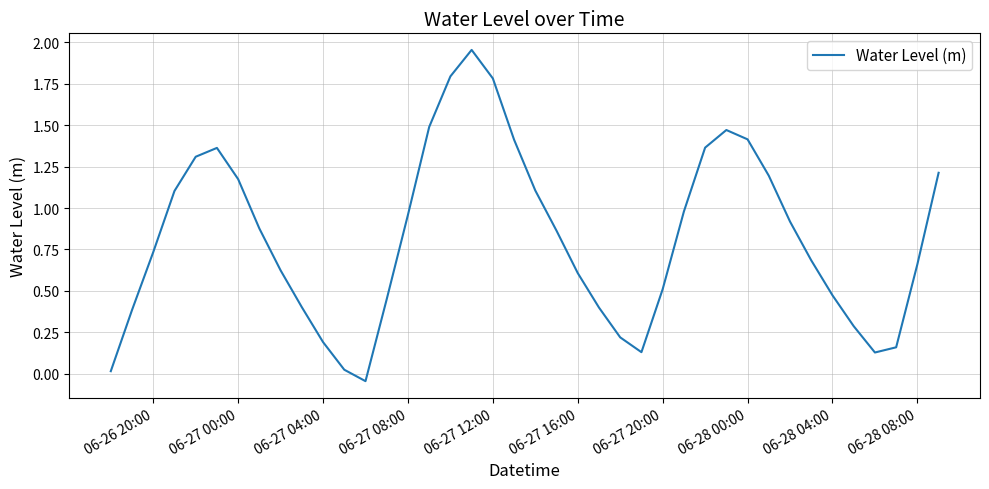

How many values are above zero?

39